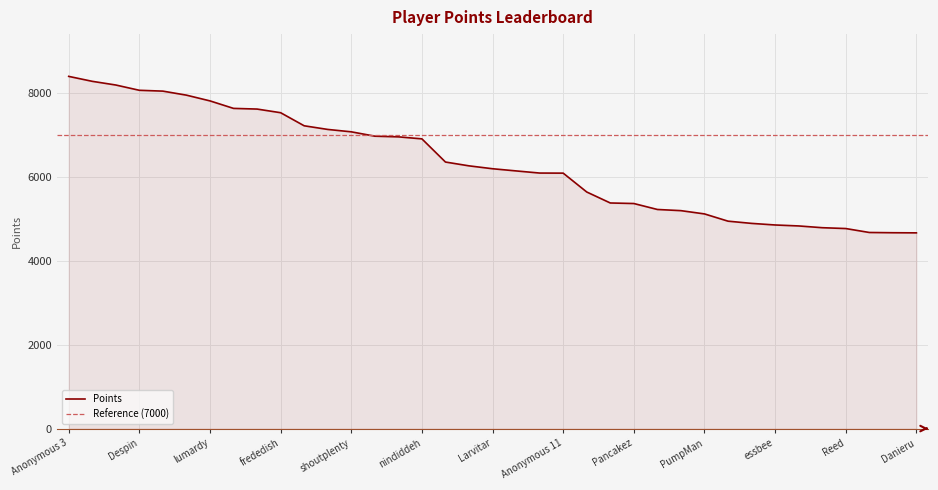

What is the change in value from Jpep to BlazeRol?

-663